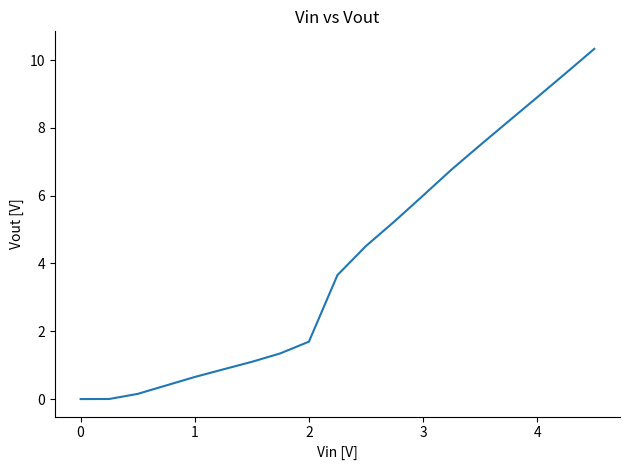

What is the difference between the maximum and minimum values?

10.3